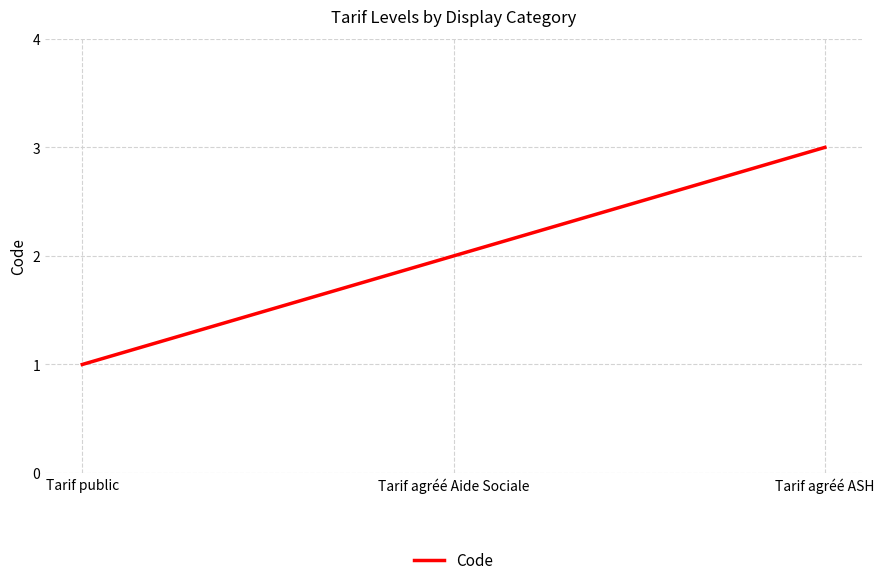

What is the difference between the second highest and minimum values?

1